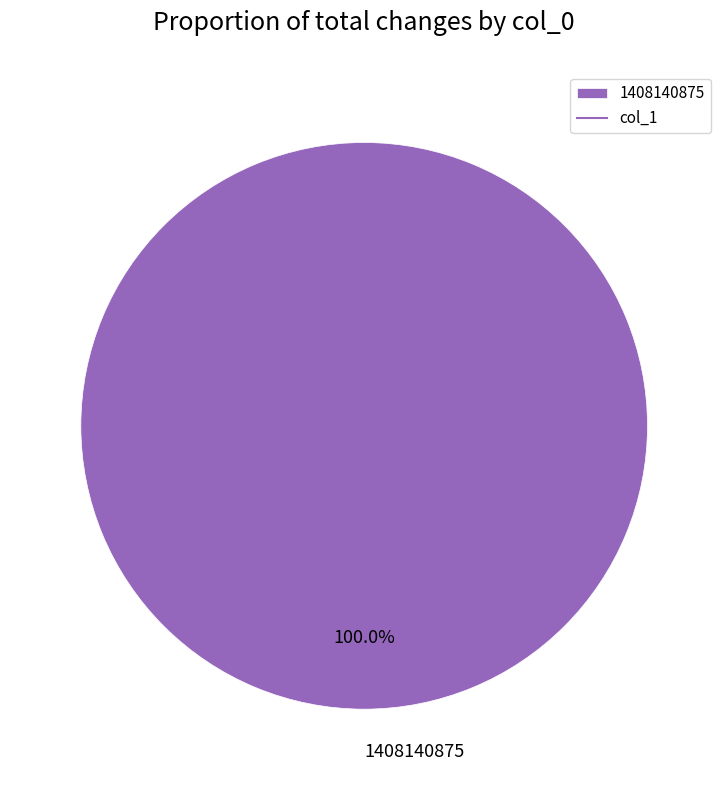

Rank the categories by value from lowest to highest.

1408140875